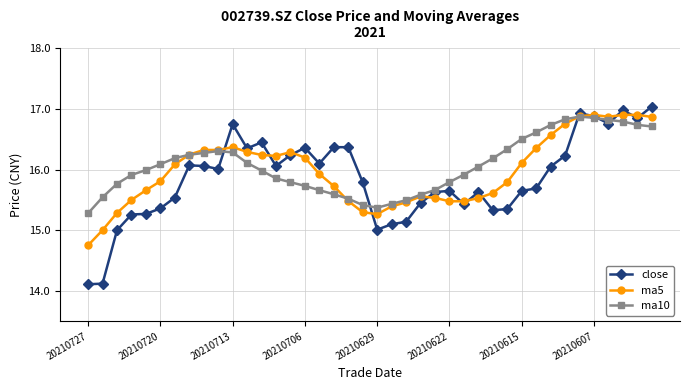

True or false: close has more than 2 points higher than both neighbors.

True